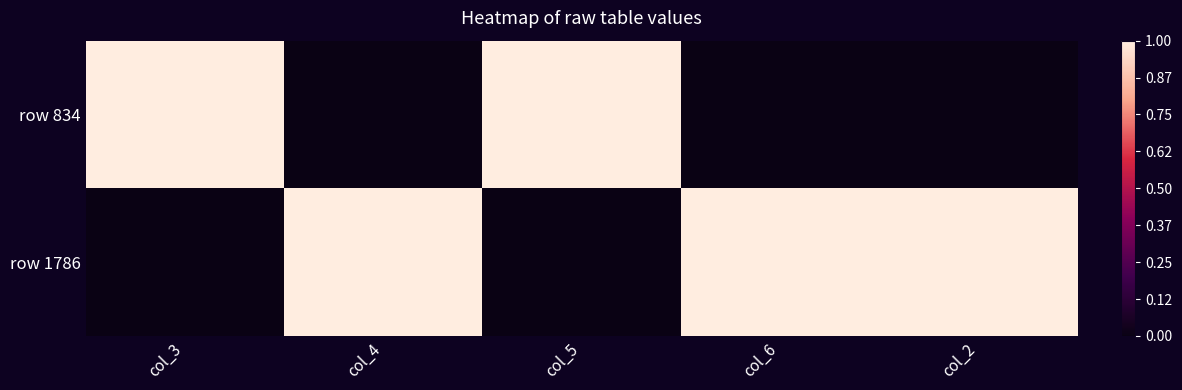

Reading left to right, what are all the values shown in this chart?

row 834: col_3=1.0	col_4=0.0	col_5=1.0	col_6=0.0	col_2=0.0
row 1786: col_3=0.0	col_4=1.0	col_5=0.0	col_6=1.0	col_2=1.0